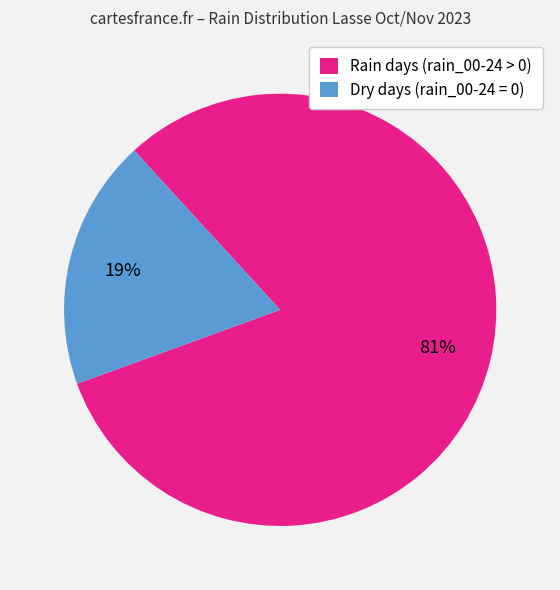

To the nearest percent, what percentage of the pie is Dry days (rain_00-24 = 0)?

19%